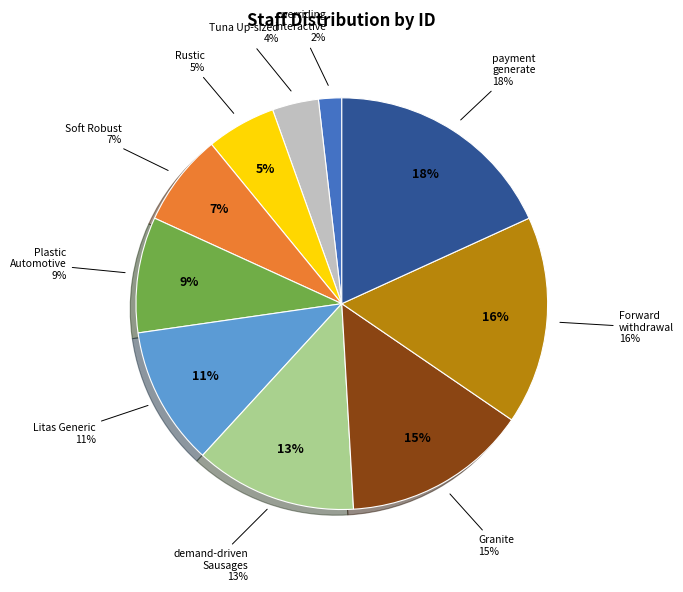

Rank the categories by value from lowest to highest.

overriding interactive primary, Tuna Up-sized Incredible, Rustic, Soft Robust Soft, Plastic Automotive, Litas Generic, demand-driven Sausages supply-chains, Granite, Forward withdrawal Wooden, payment generate